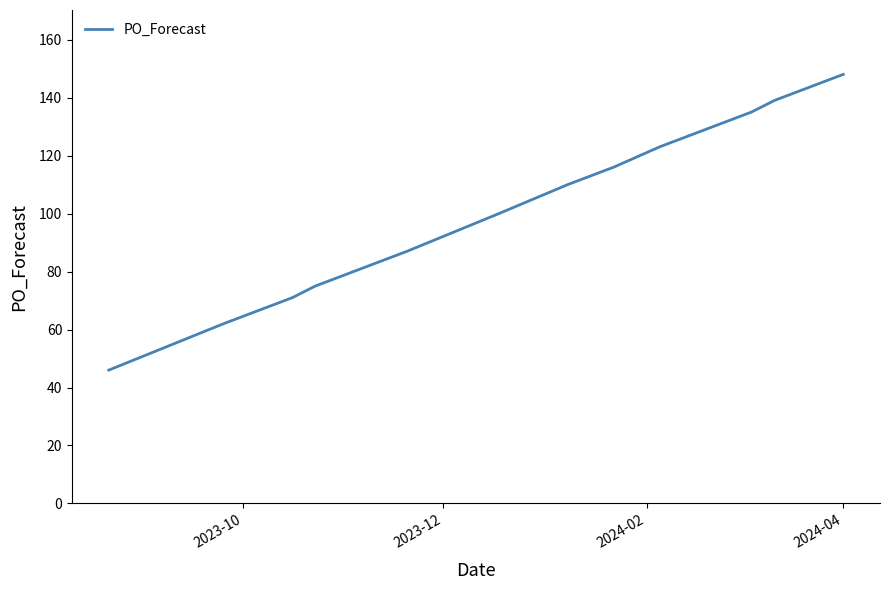

What is the maximum value shown in the chart?

148